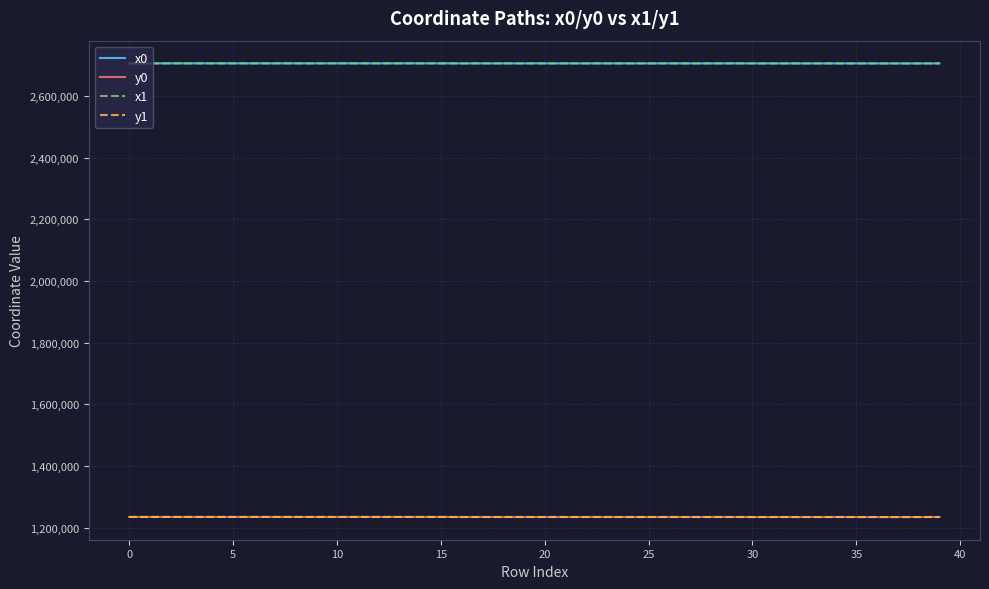

What is the smallest value displayed?

1234612.2